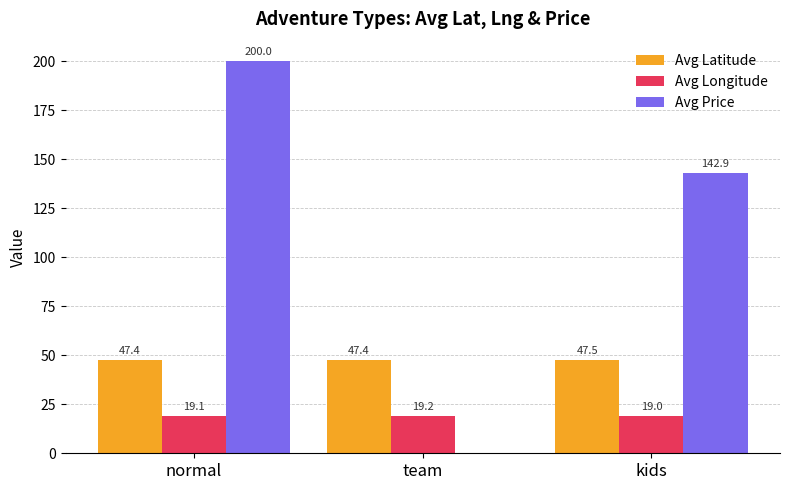

The Avg Latitude series shows 47.4 at team. True or false?

True